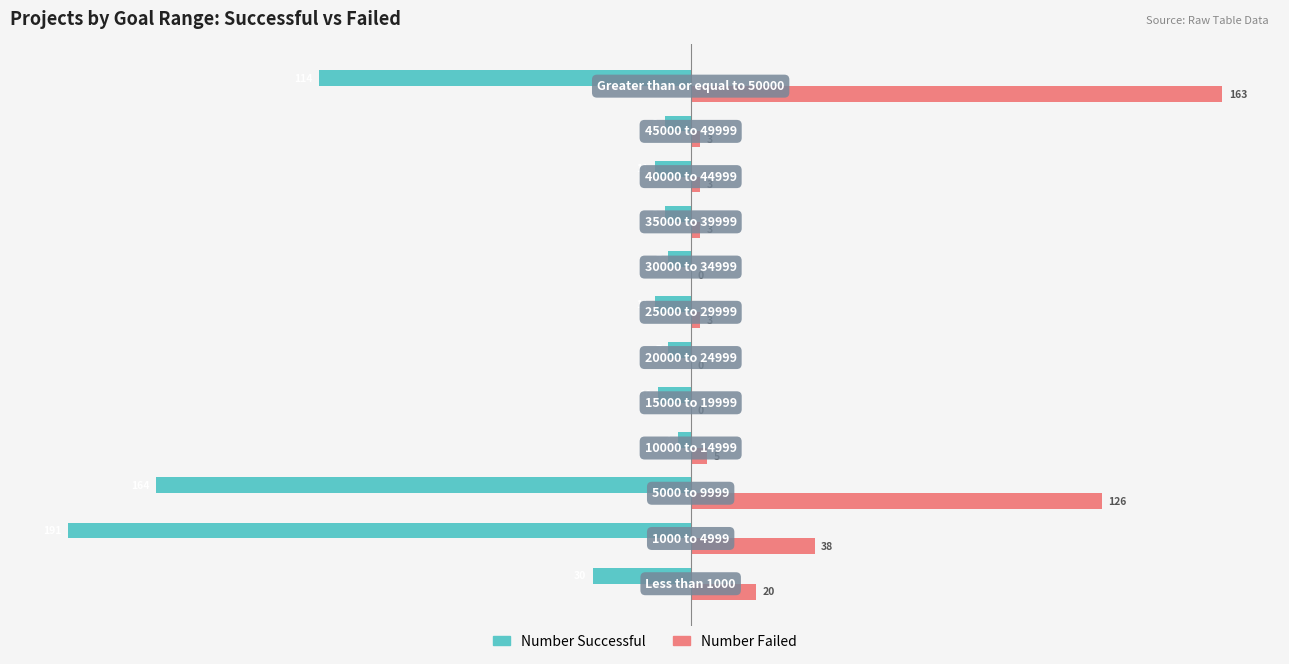

What is the greatest value displayed?

163